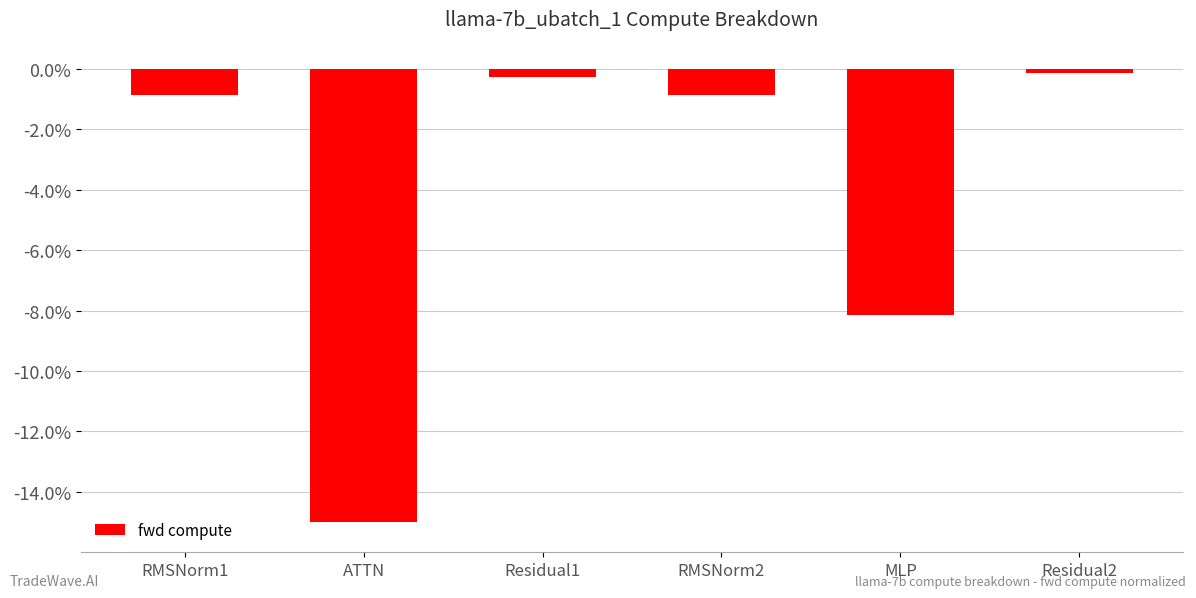

Read the value at MLP.

-8.1